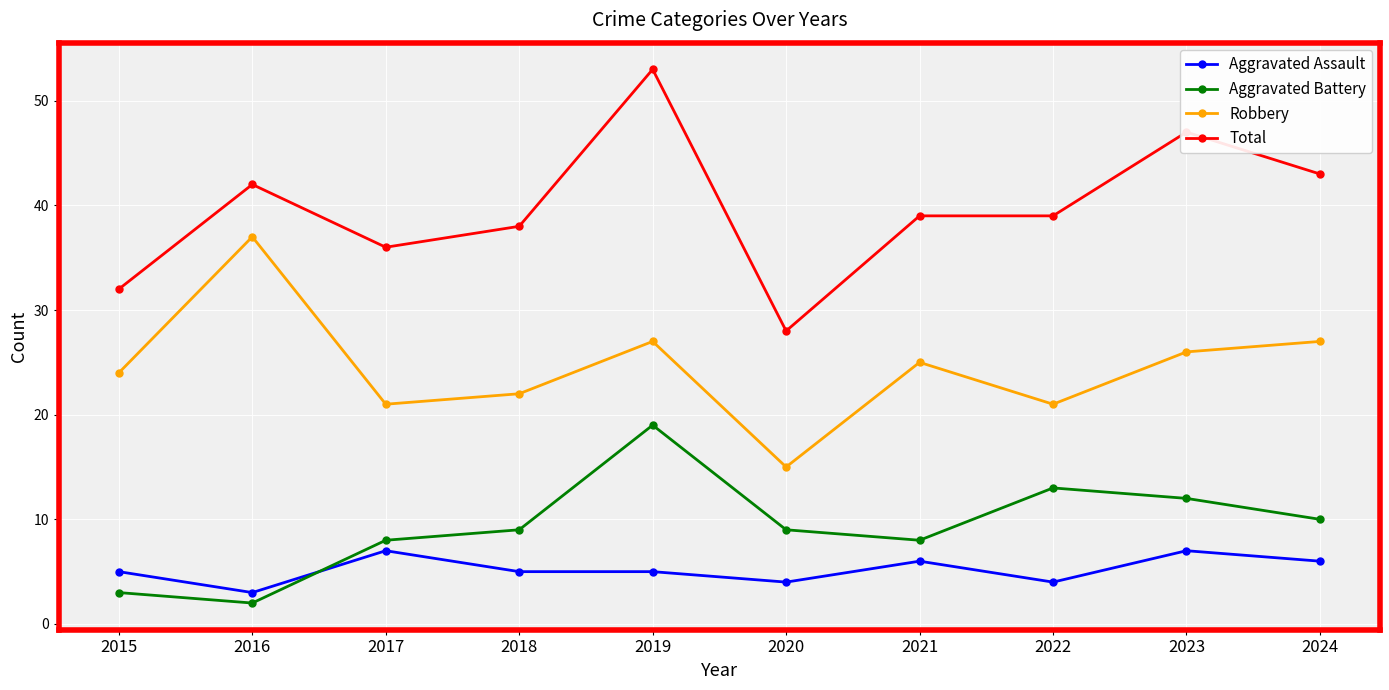

What is the maximum value for Aggravated Battery?

19